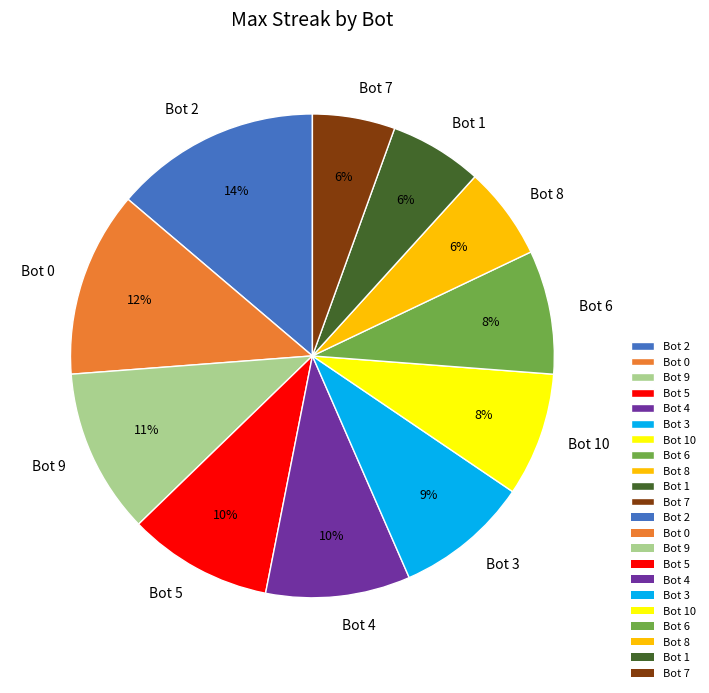

What percentage is the Bot 0 slice, to the nearest percent?

12%